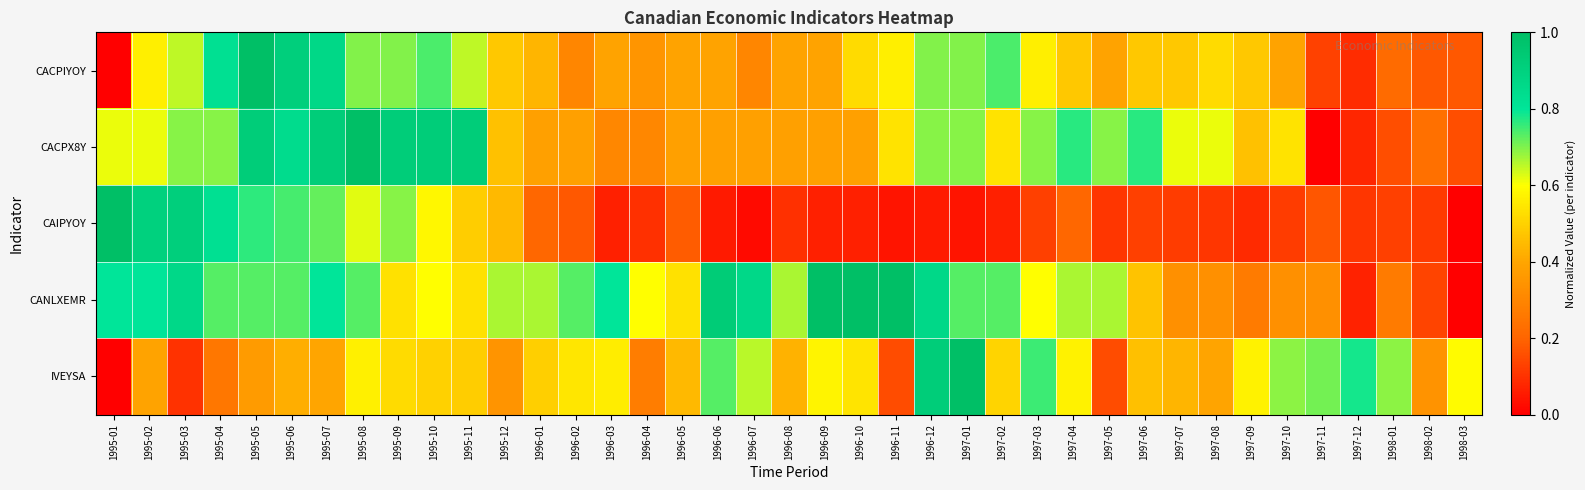

Which series has the largest range (max minus min)?

CACPIYOY